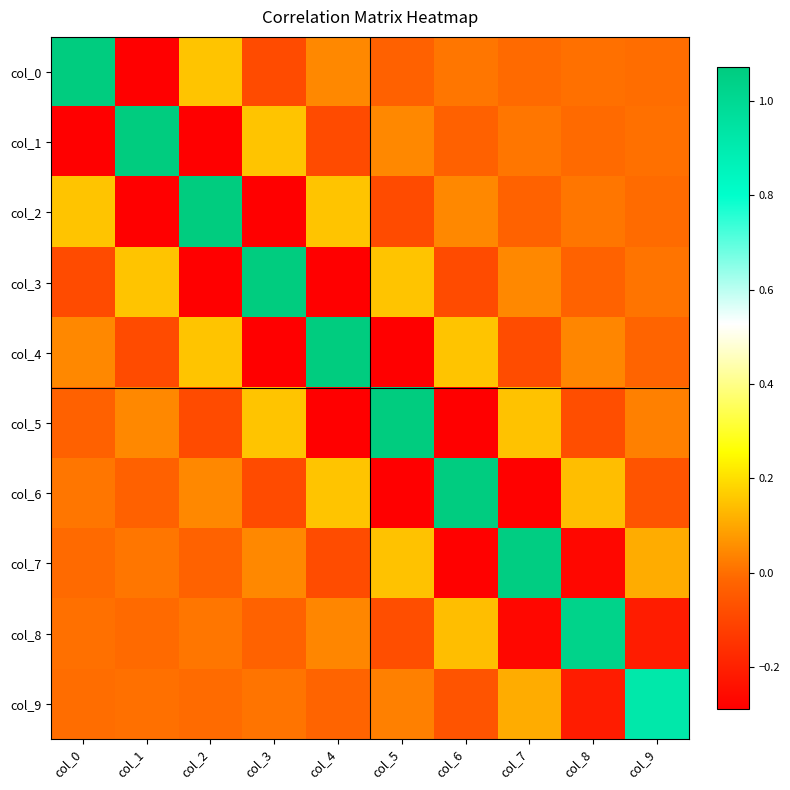

Reading left to right, what are all the values shown in this chart?

col_0: col_0=1.1	col_1=-0.3	col_2=0.2	col_3=-0.1	col_4=0.0	col_5=-0.0	col_6=0.0	col_7=-0.0	col_8=0.0	col_9=-0.0
col_1: col_0=-0.3	col_1=1.1	col_2=-0.3	col_3=0.2	col_4=-0.1	col_5=0.0	col_6=-0.0	col_7=0.0	col_8=-0.0	col_9=0.0
col_2: col_0=0.2	col_1=-0.3	col_2=1.1	col_3=-0.3	col_4=0.2	col_5=-0.1	col_6=0.0	col_7=-0.0	col_8=0.0	col_9=-0.0
col_3: col_0=-0.1	col_1=0.2	col_2=-0.3	col_3=1.1	col_4=-0.3	col_5=0.2	col_6=-0.1	col_7=0.0	col_8=-0.0	col_9=0.0
col_4: col_0=0.0	col_1=-0.1	col_2=0.2	col_3=-0.3	col_4=1.1	col_5=-0.3	col_6=0.2	col_7=-0.1	col_8=0.0	col_9=-0.0
col_5: col_0=-0.0	col_1=0.0	col_2=-0.1	col_3=0.2	col_4=-0.3	col_5=1.1	col_6=-0.3	col_7=0.1	col_8=-0.1	col_9=0.0
col_6: col_0=0.0	col_1=-0.0	col_2=0.0	col_3=-0.1	col_4=0.2	col_5=-0.3	col_6=1.1	col_7=-0.3	col_8=0.1	col_9=-0.1
col_7: col_0=-0.0	col_1=0.0	col_2=-0.0	col_3=0.0	col_4=-0.1	col_5=0.1	col_6=-0.3	col_7=1.1	col_8=-0.3	col_9=0.1
col_8: col_0=0.0	col_1=-0.0	col_2=0.0	col_3=-0.0	col_4=0.0	col_5=-0.1	col_6=0.1	col_7=-0.3	col_8=1.0	col_9=-0.2
col_9: col_0=-0.0	col_1=0.0	col_2=-0.0	col_3=0.0	col_4=-0.0	col_5=0.0	col_6=-0.1	col_7=0.1	col_8=-0.2	col_9=0.9